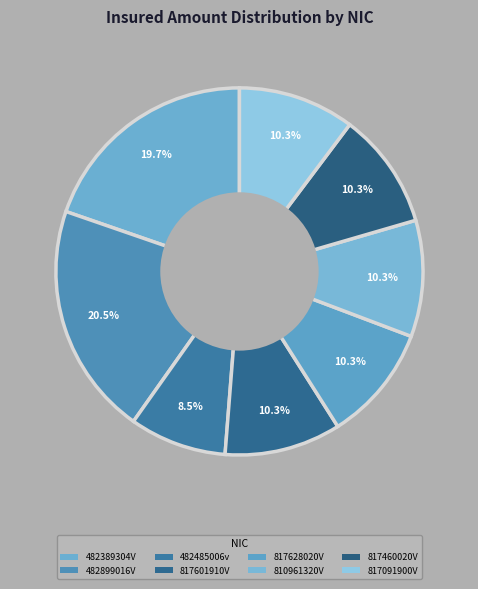

To the nearest percent, what percentage of the pie is 482899016V?

21%